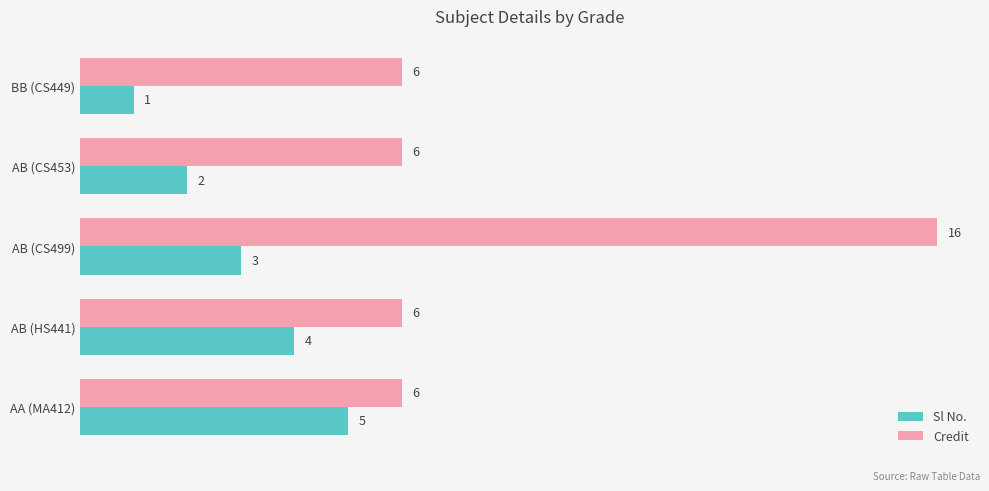

How many data points in Sl No. are less than 3?

2